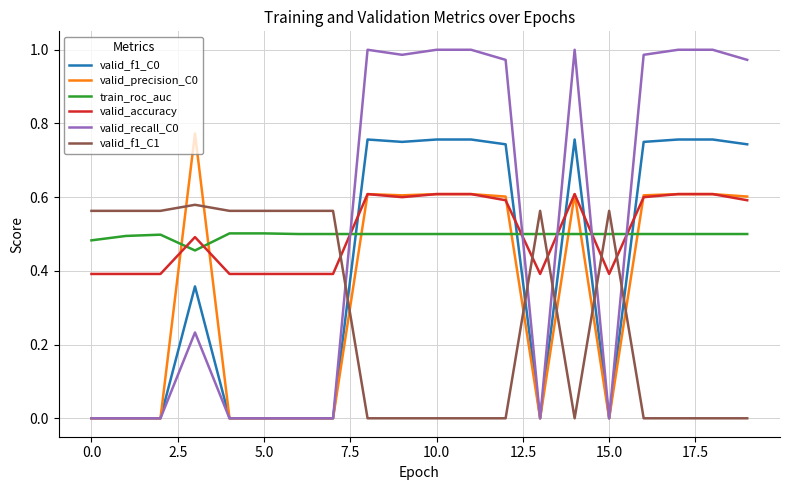

Is it true that valid_precision_C0 equals 0.5 at 0.0?

False